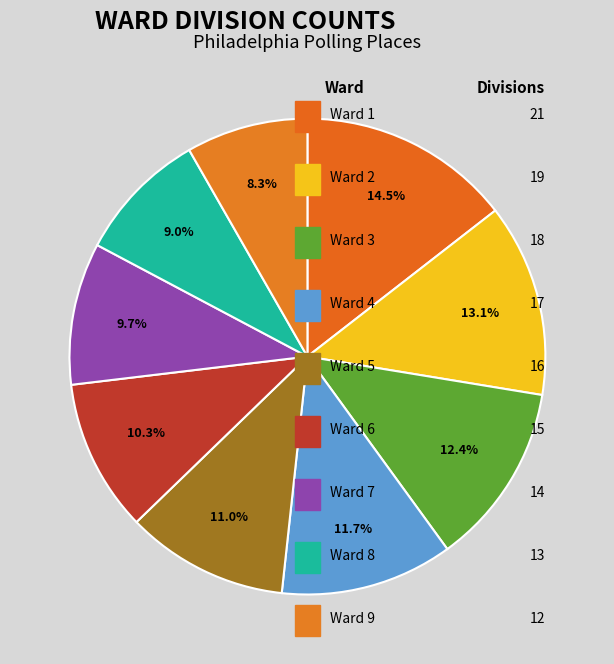

How many segments does this pie chart have?

9